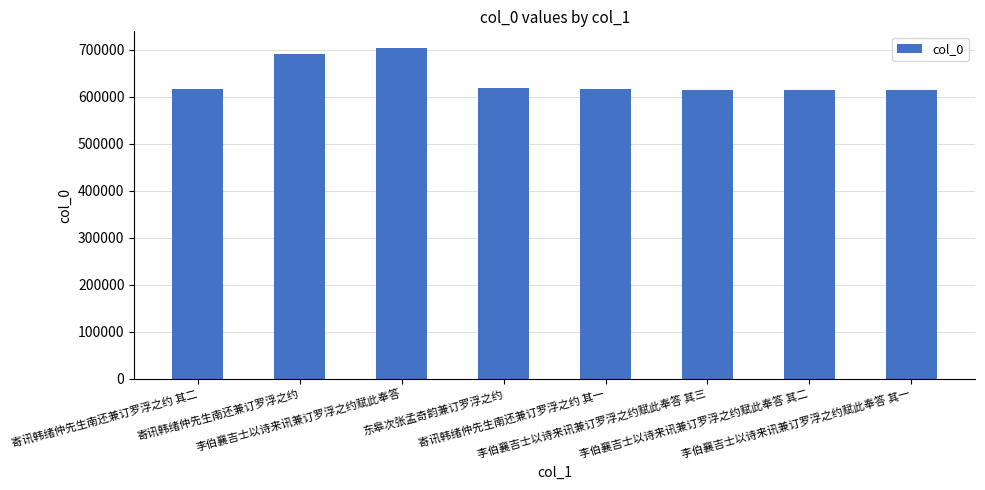

What is the smallest value displayed?

614751